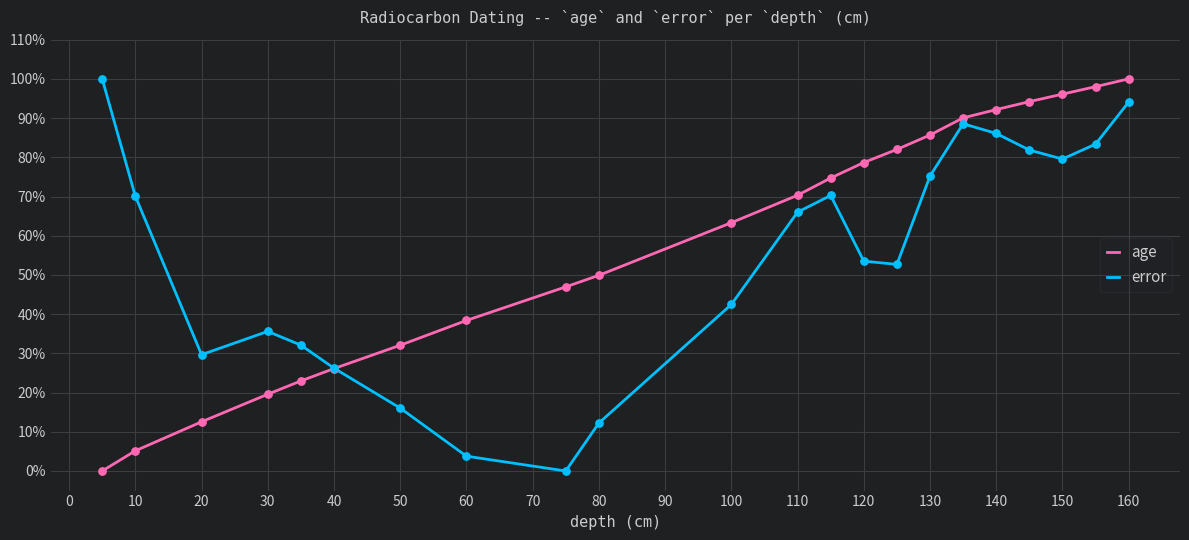

Does the chart have visible grid lines?

Yes